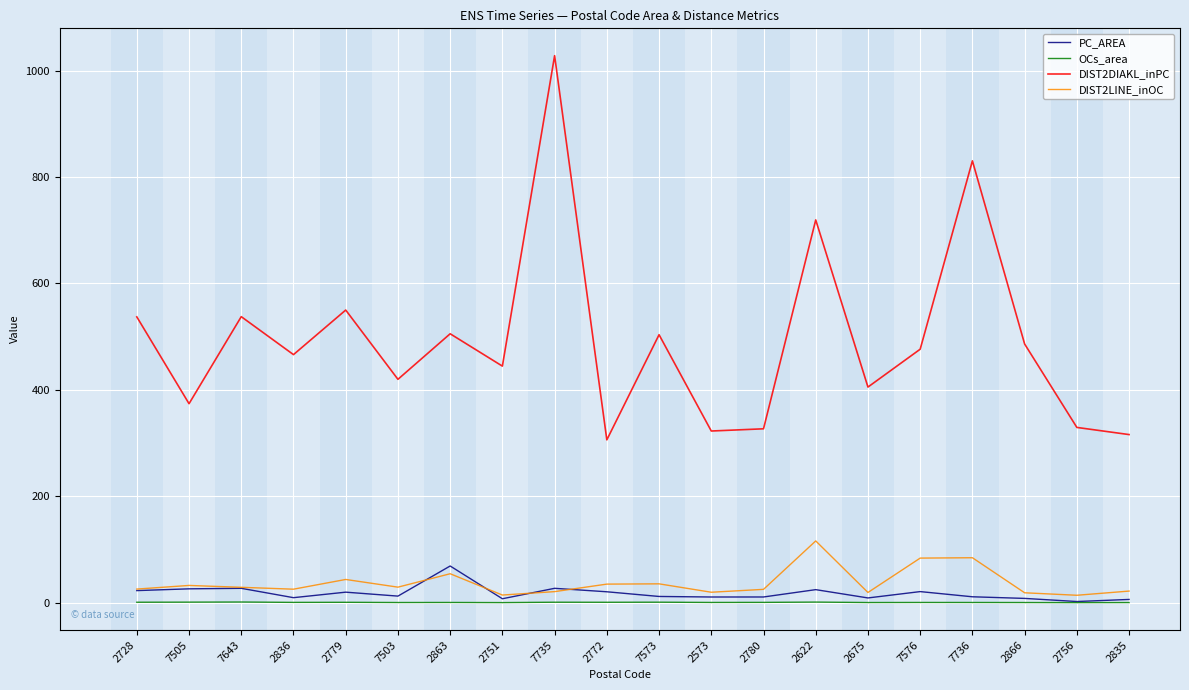

What is the smallest value displayed?

0.3